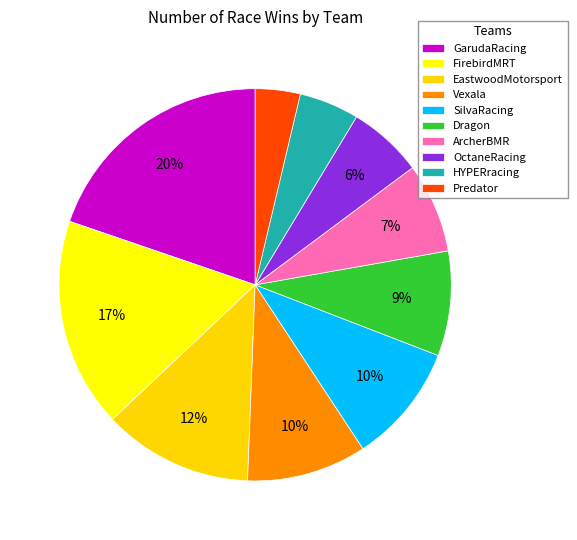

How many segments does this pie chart have?

10